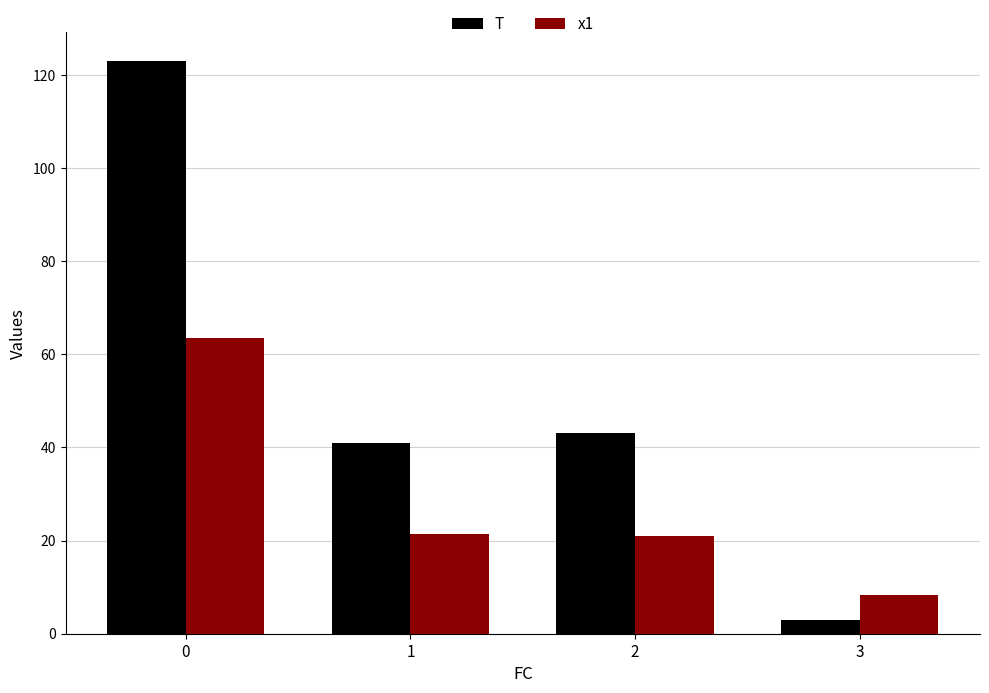

At 3, list the series in order from largest to smallest.

x1, T